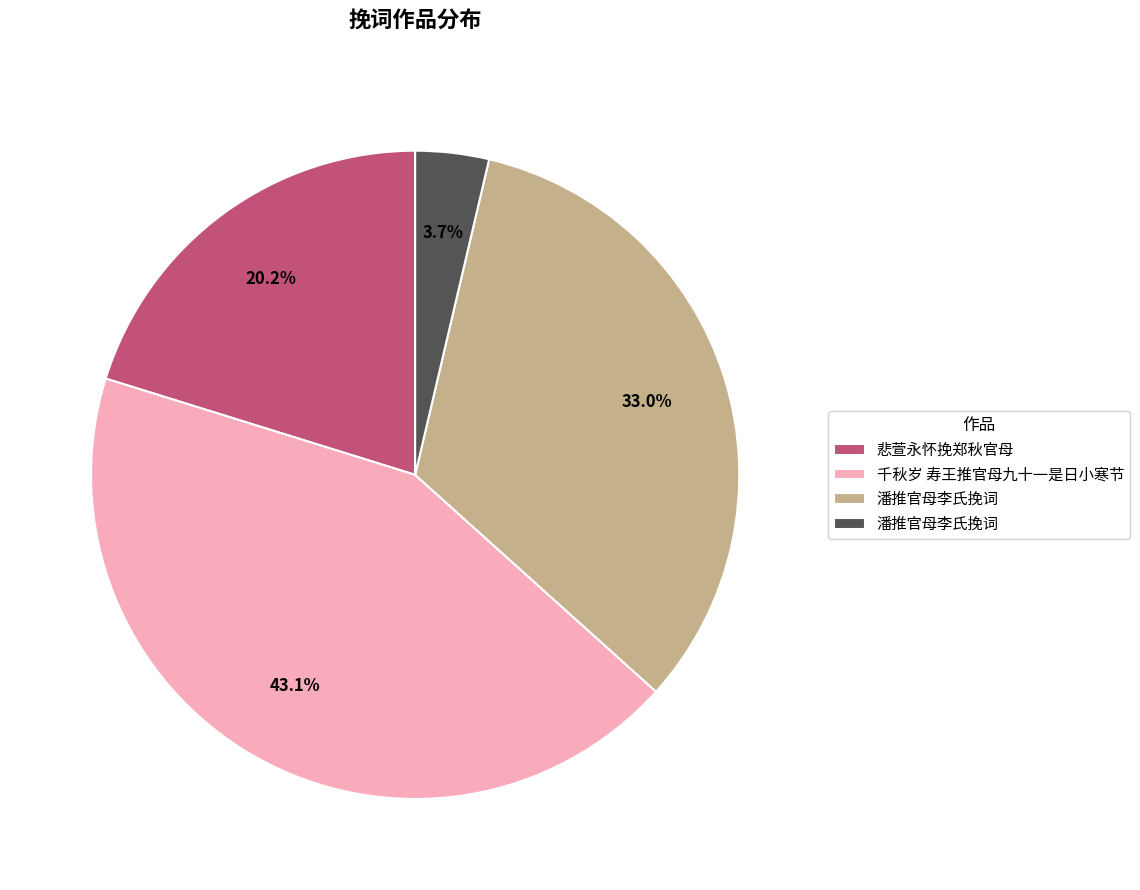

Is there any slice that represents more than half of the pie?

No